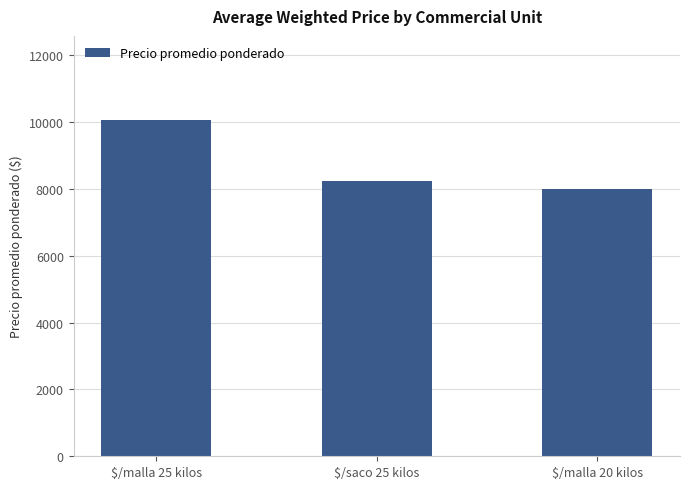

What is the maximum value shown in the chart?

10067